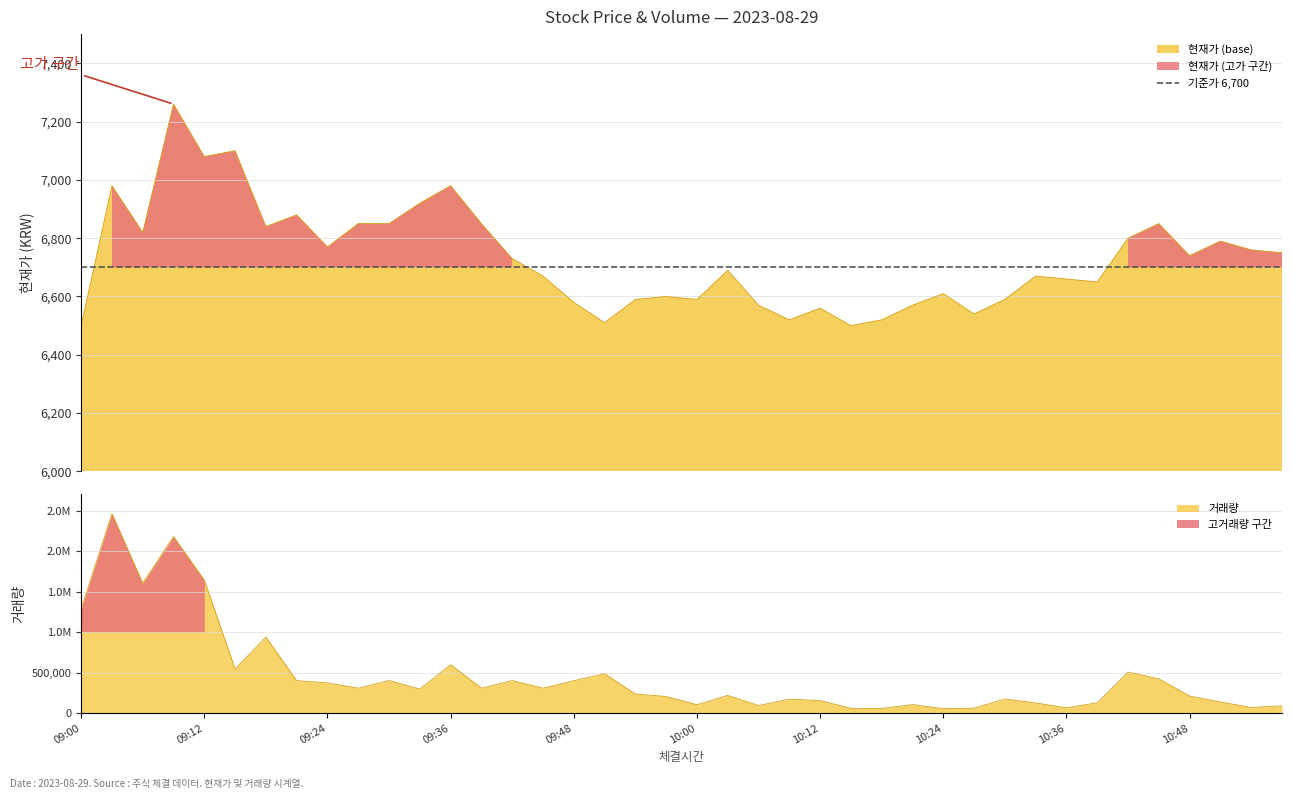

What is the difference between the highest and lowest values at 10:30?

166841